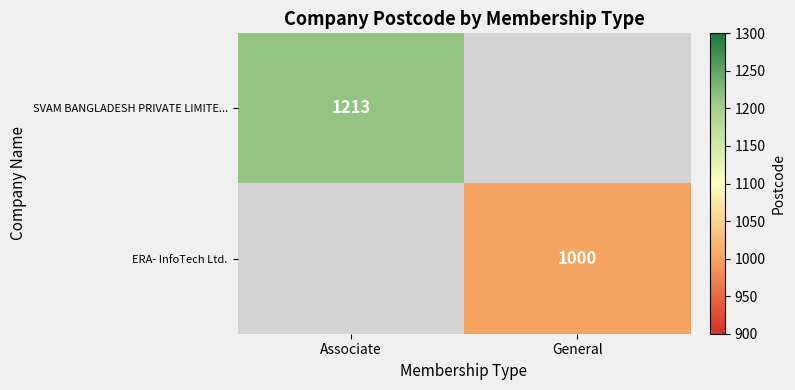

True or false: ERA- InfoTech Ltd. has a value of 1000 at General.

True